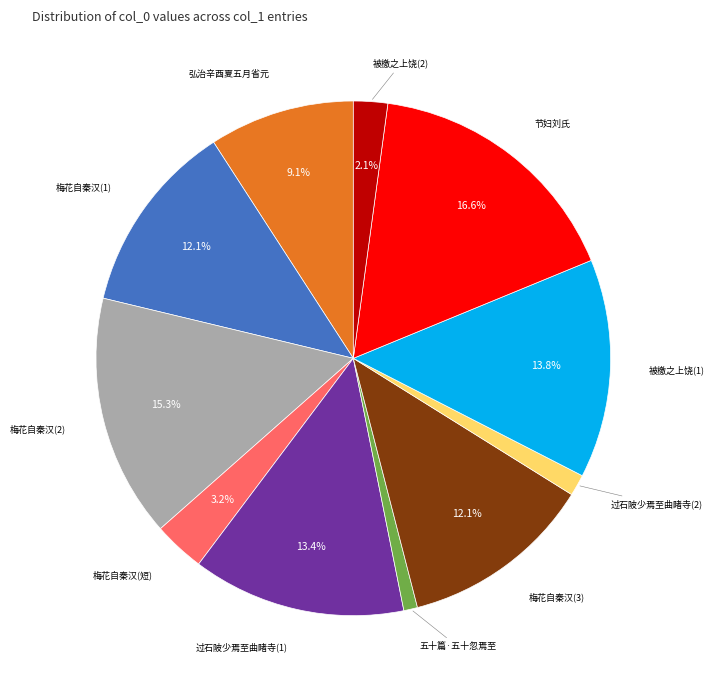

Is there any slice that represents more than half of the pie?

No